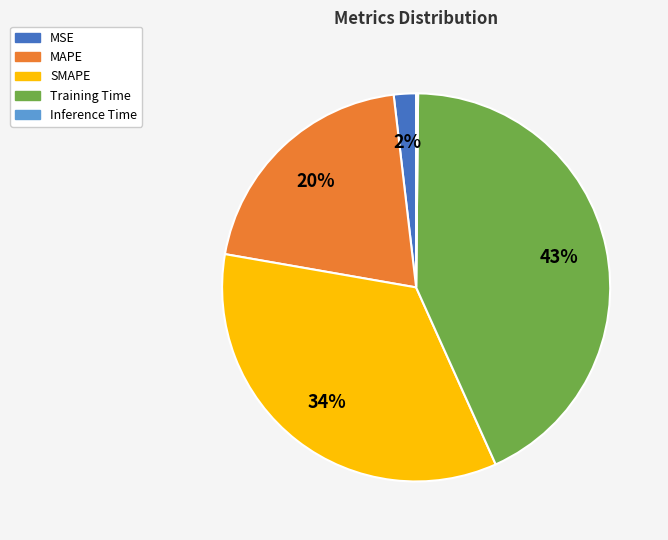

What is the largest slice in the pie chart?

Training Time